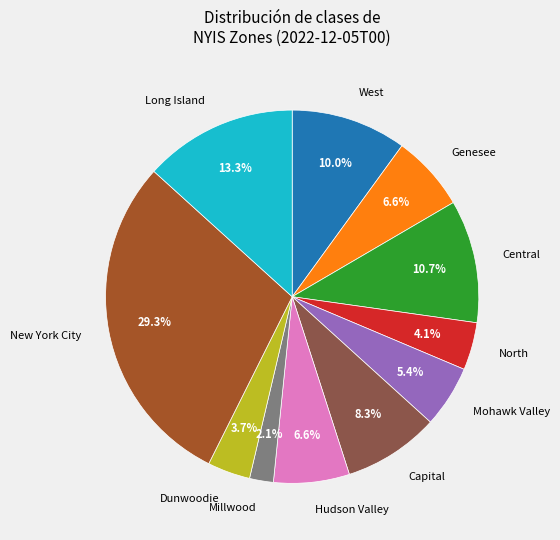

Is there a majority slice in this chart?

No